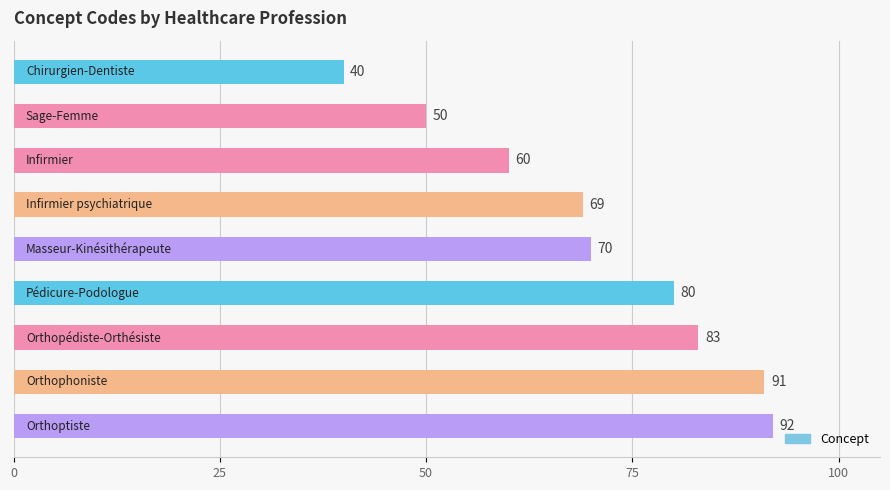

What is the average value?

71